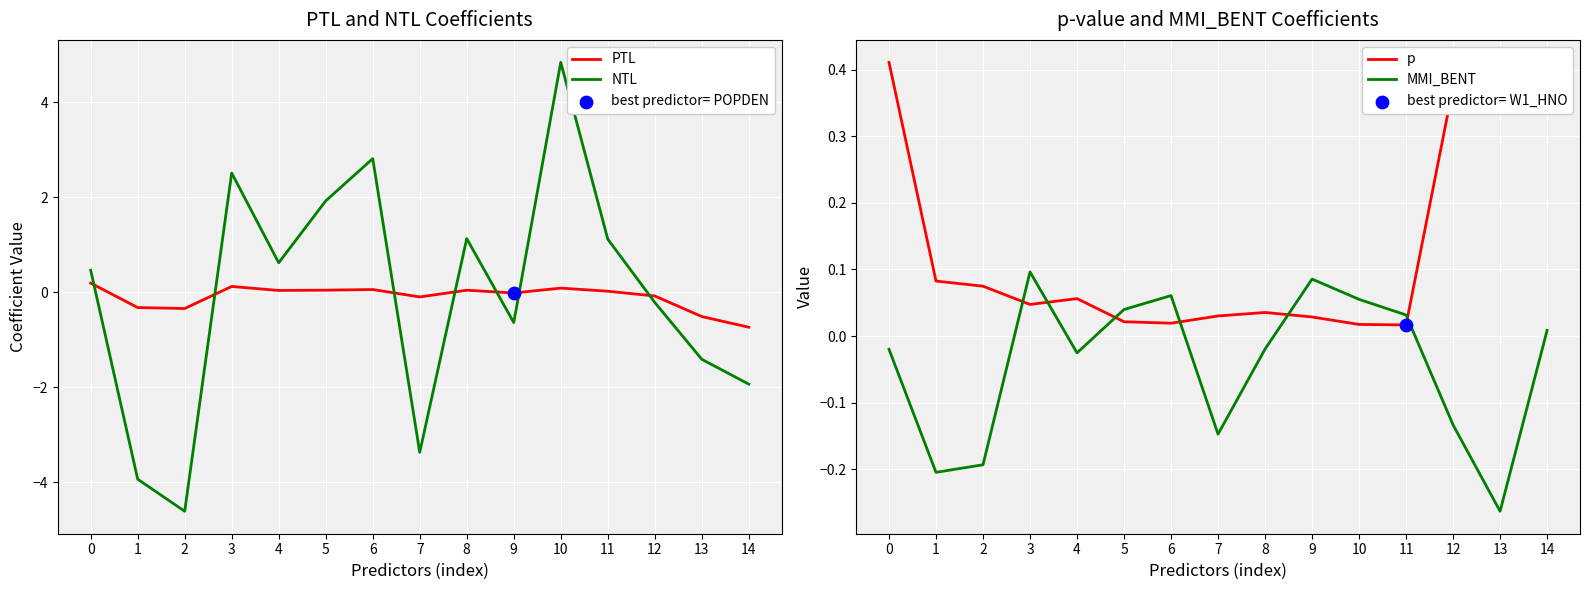

Which series has the largest total across all categories?

p